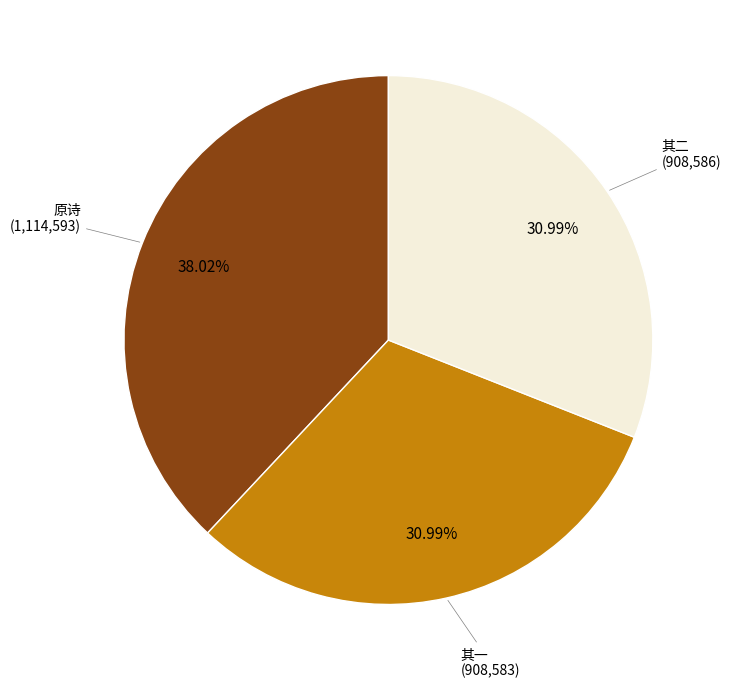

Is there a majority slice in this chart?

No